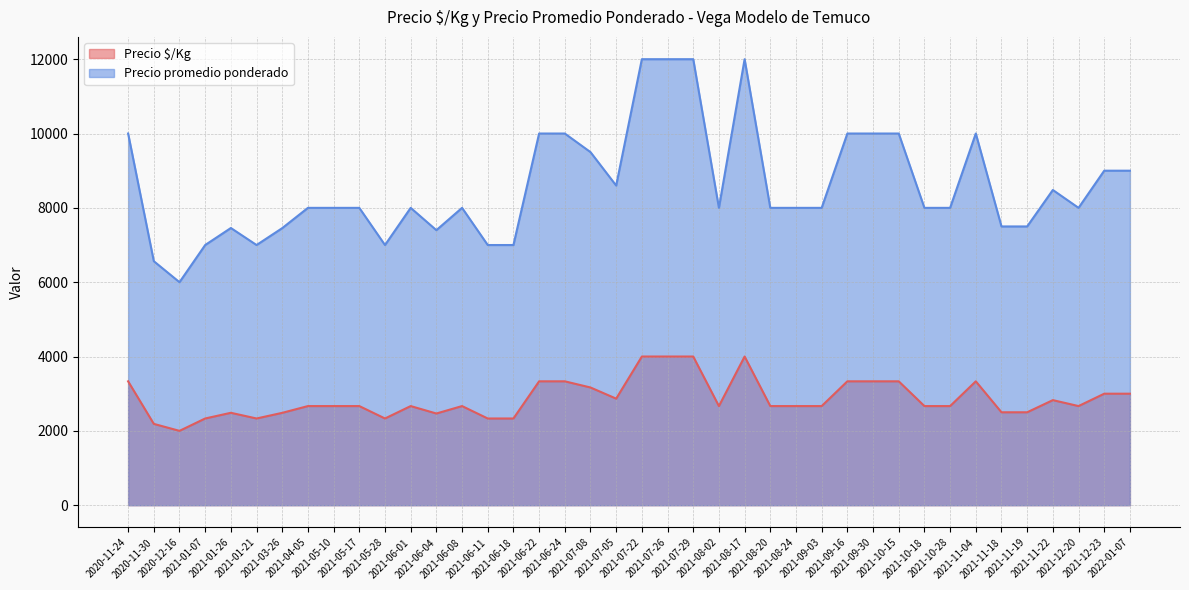

What is the maximum value shown in the chart?

12000